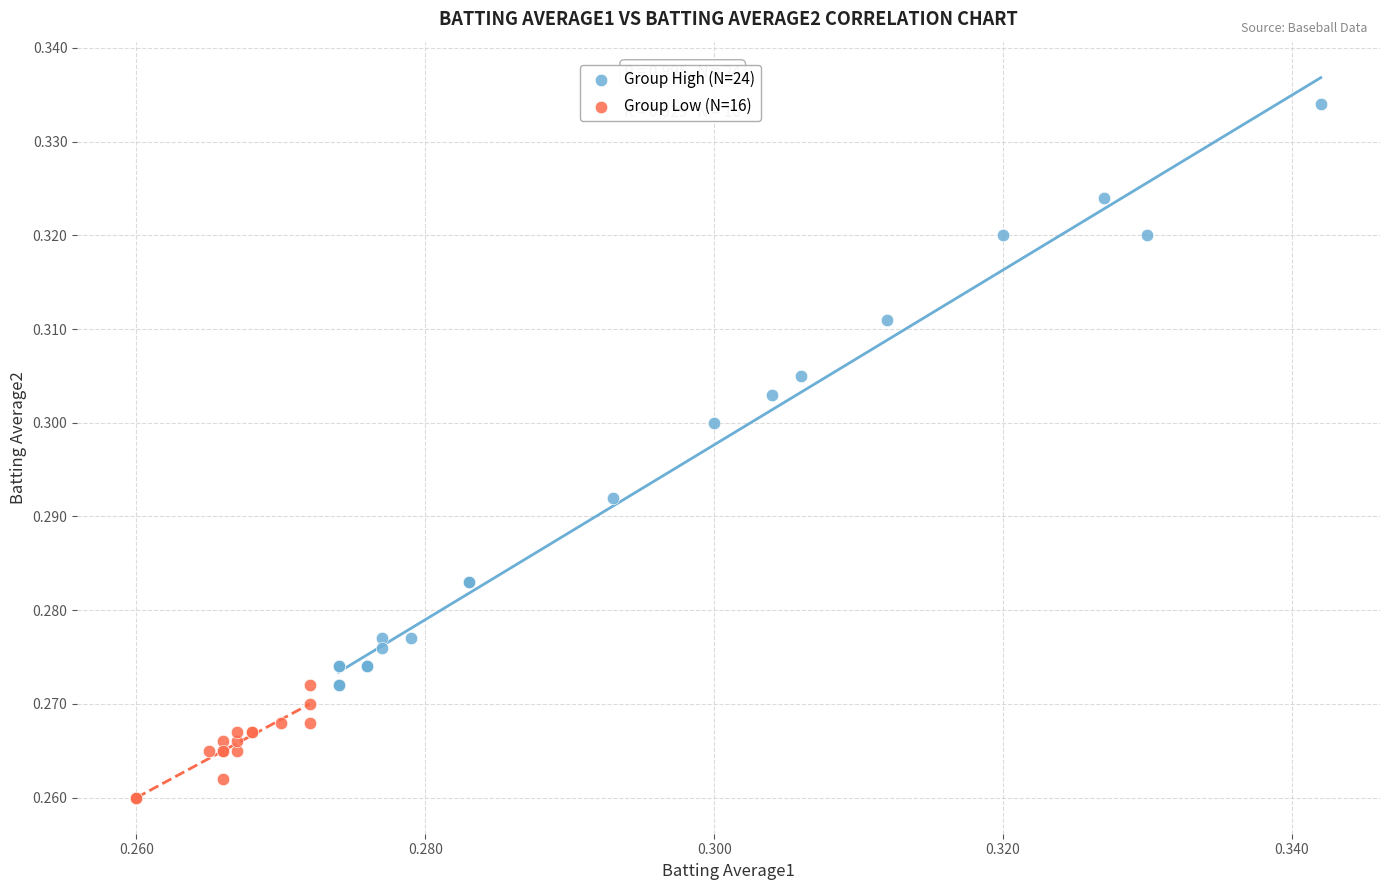

Which series reaches the minimum Y coordinate?

Group Low (N=16)